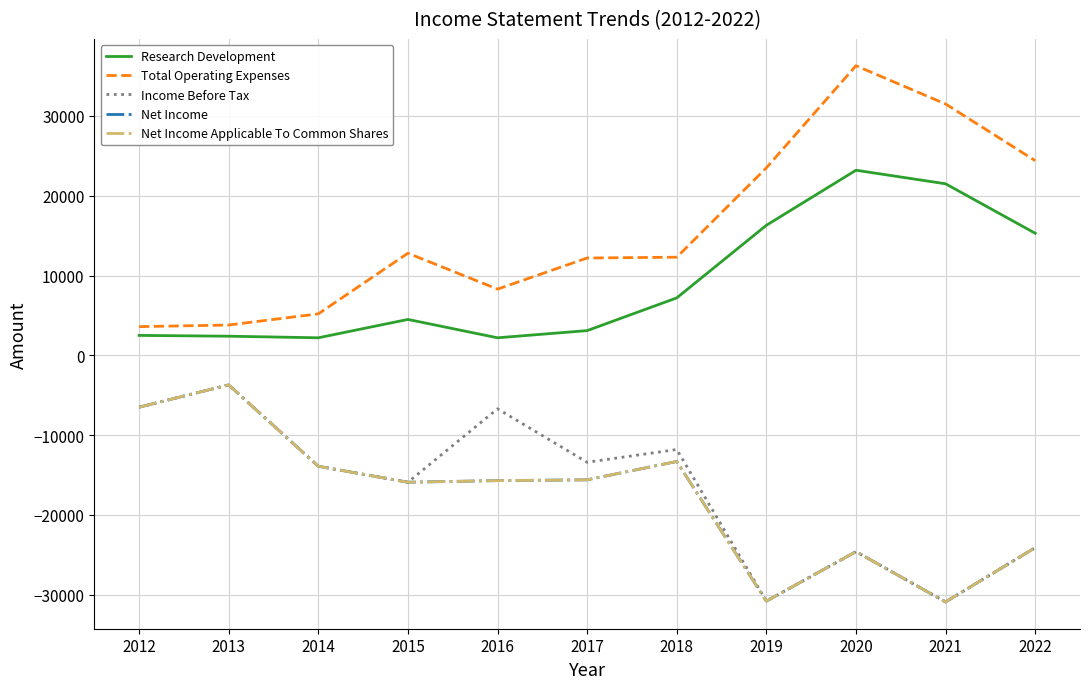

Does the chart display data point markers on the line(s)?

No